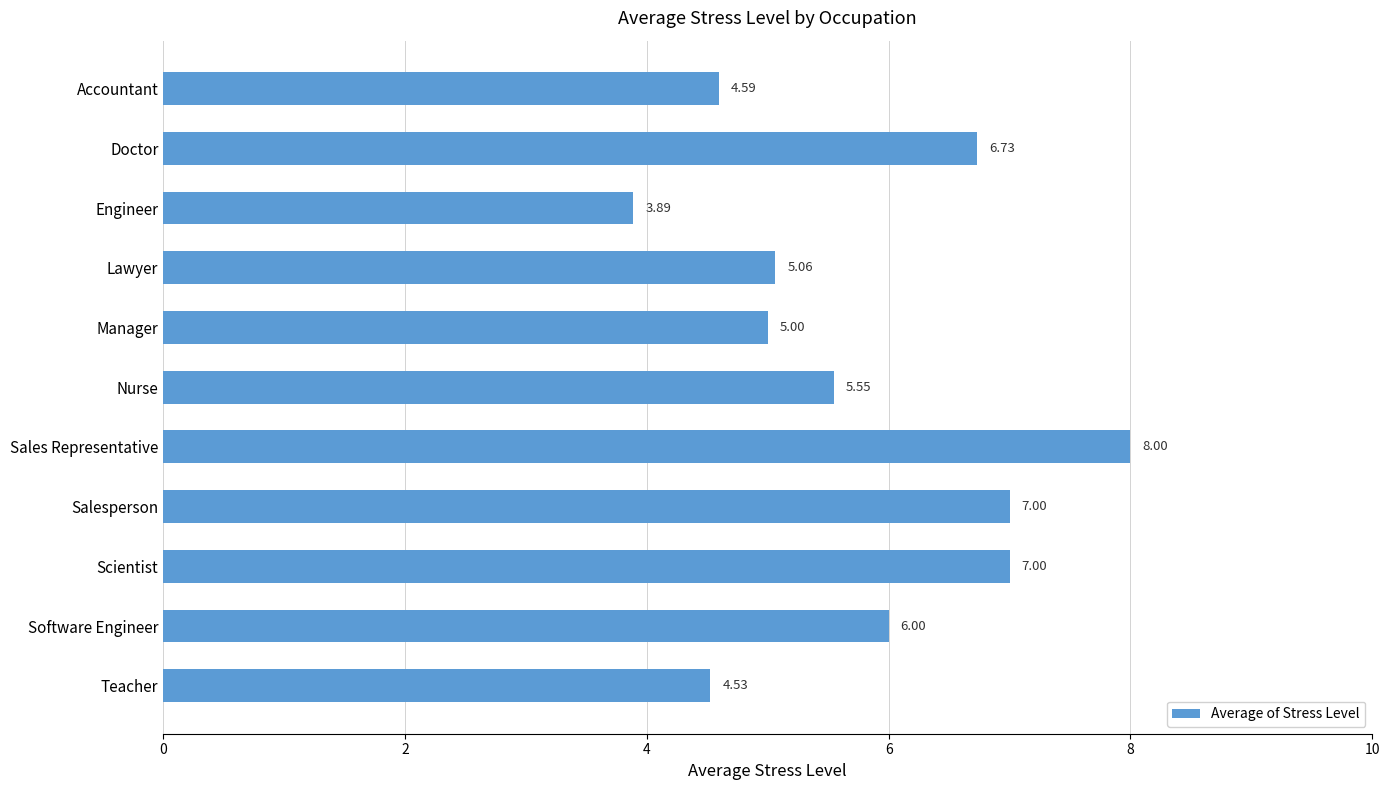

Between Lawyer and Accountant, which is larger?

Lawyer